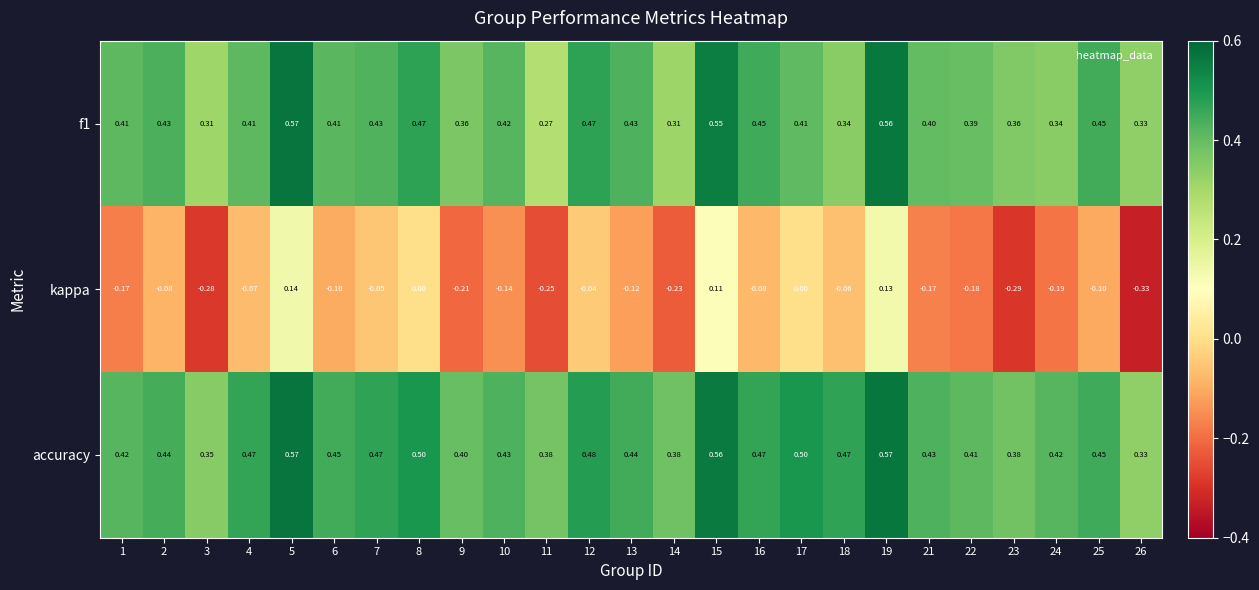

Which series has the largest total across all categories?

accuracy